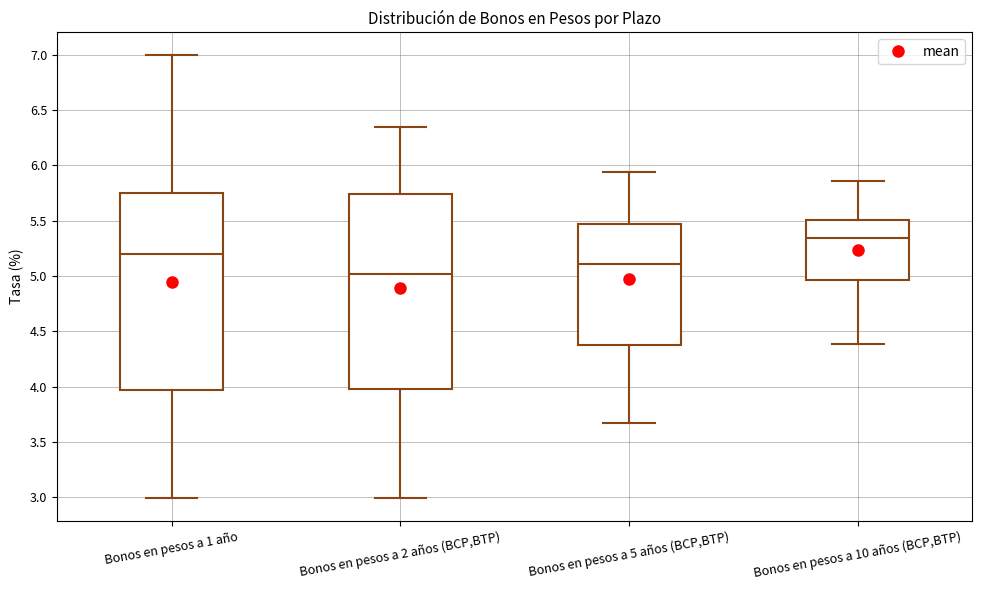

Where does the upper whisker of the box for Bonos en pesos a 2 años (BCP,BTP) end on the y-axis? The values are not printed on the chart, so give them approximately, as read against the axis.

6.35